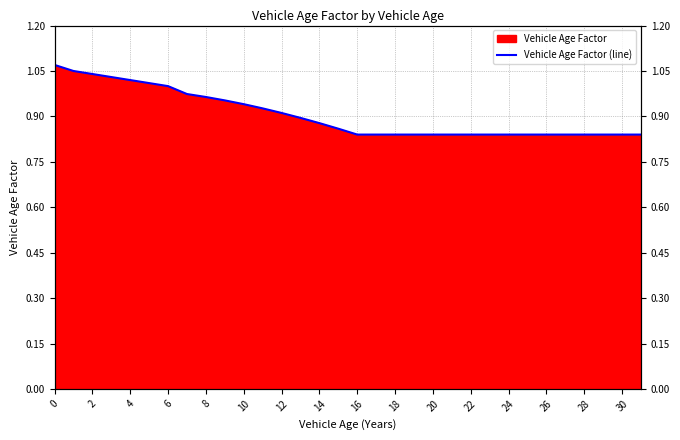

What is the label of the 2nd point from the left?

2